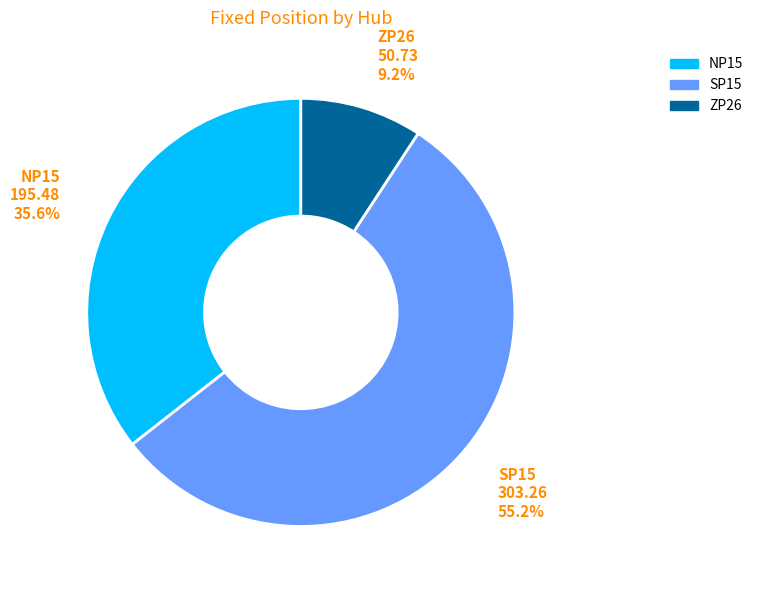

To the nearest percent, what is the difference between the NP15 and ZP26 slice percentages?

26%